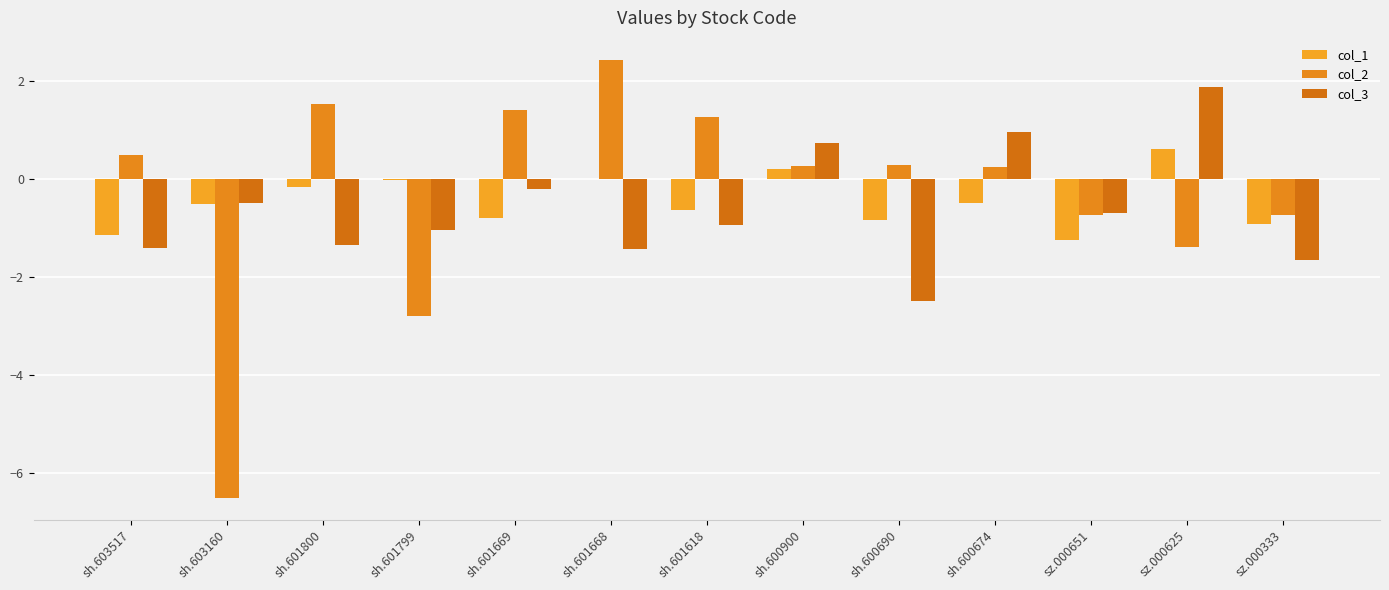

Are the bars horizontal?

No